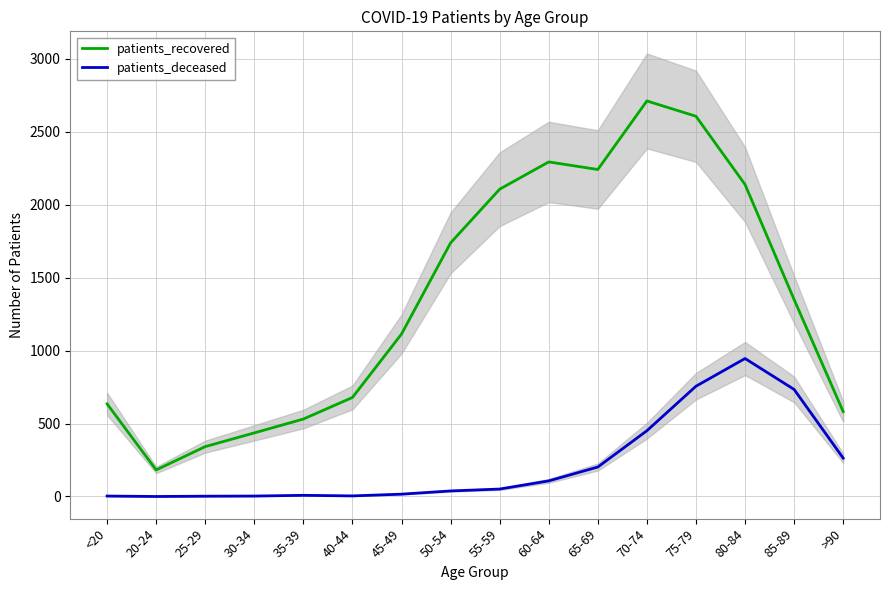

True or false: patients_deceased and patients_recovered intersect in this chart.

False